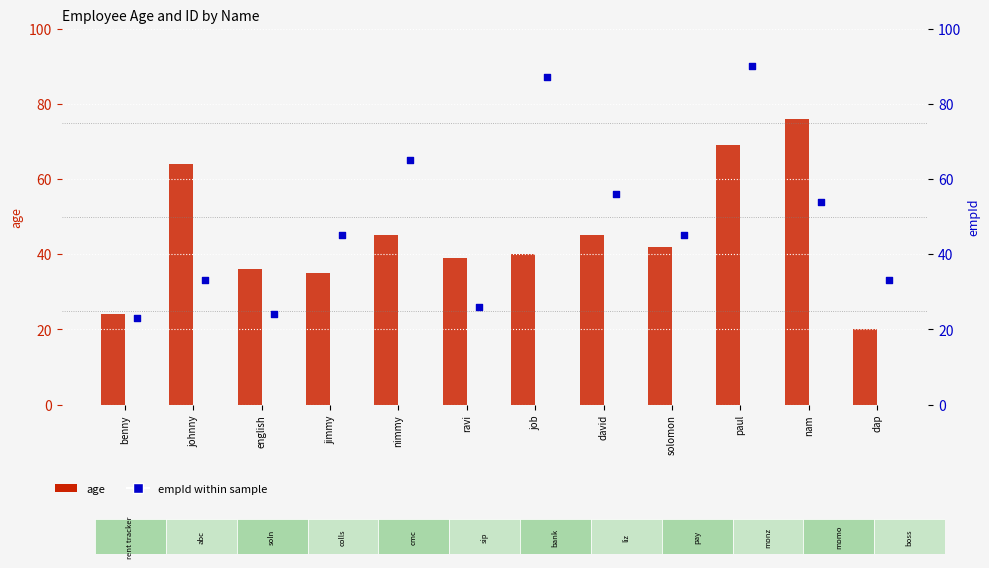

At which category is the sum across all series the highest?

paul